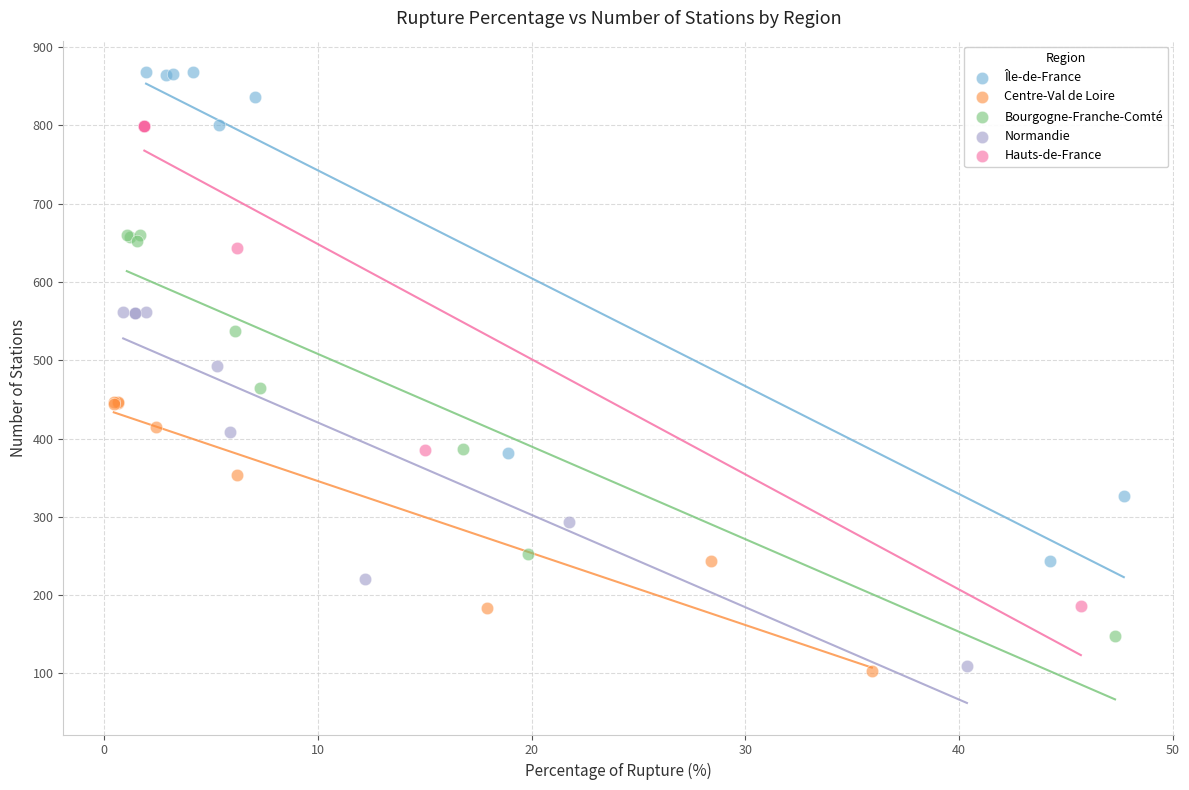

Which series has the largest Y range (max minus min)?

Île-de-France